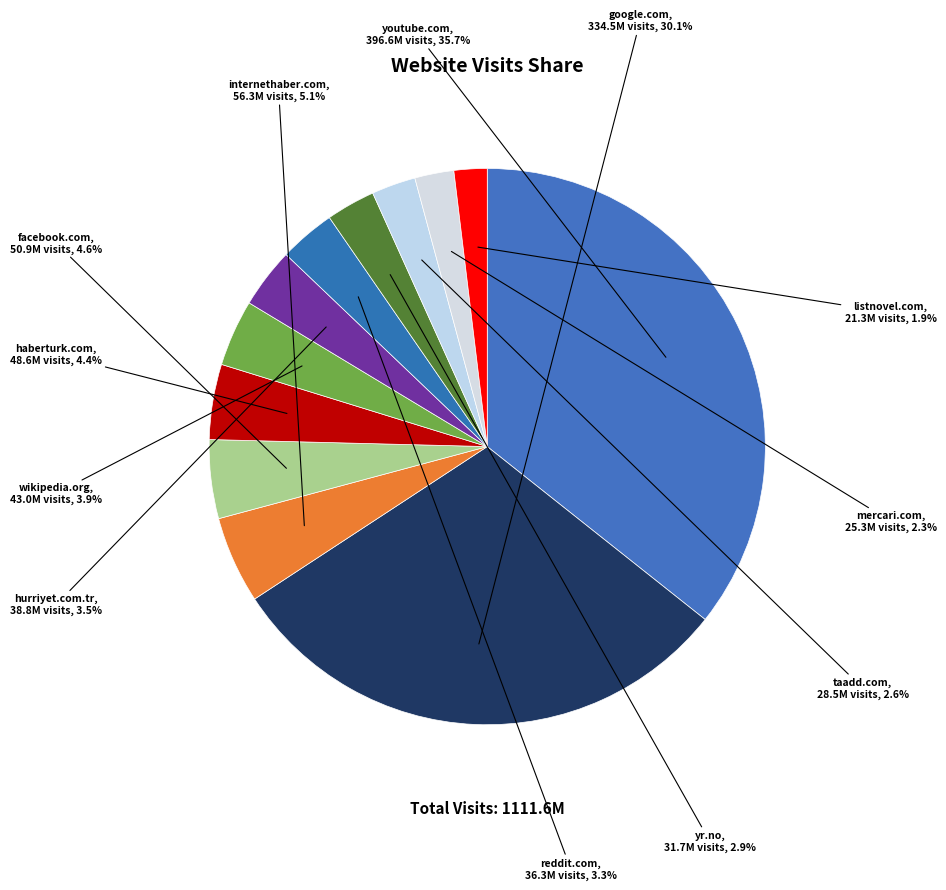

To the nearest percent, what is the difference between the google.com and hurriyet.com.tr slice percentages?

27%